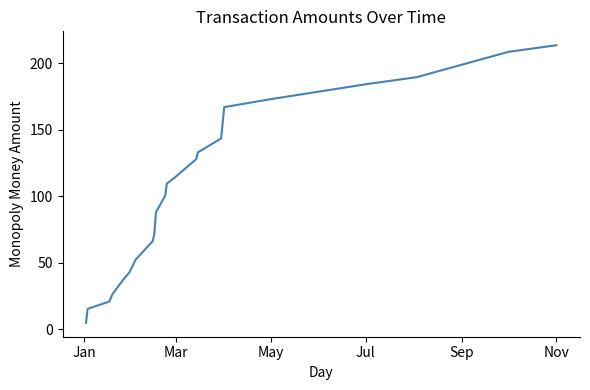

What is the minimum value shown in the chart?

5.0